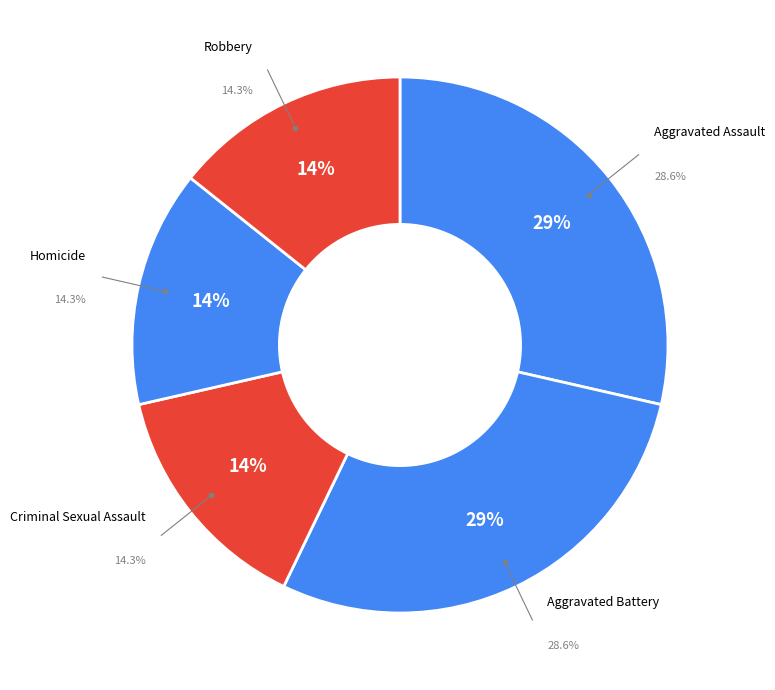

Which category has the biggest portion of the pie?

Aggravated Assault